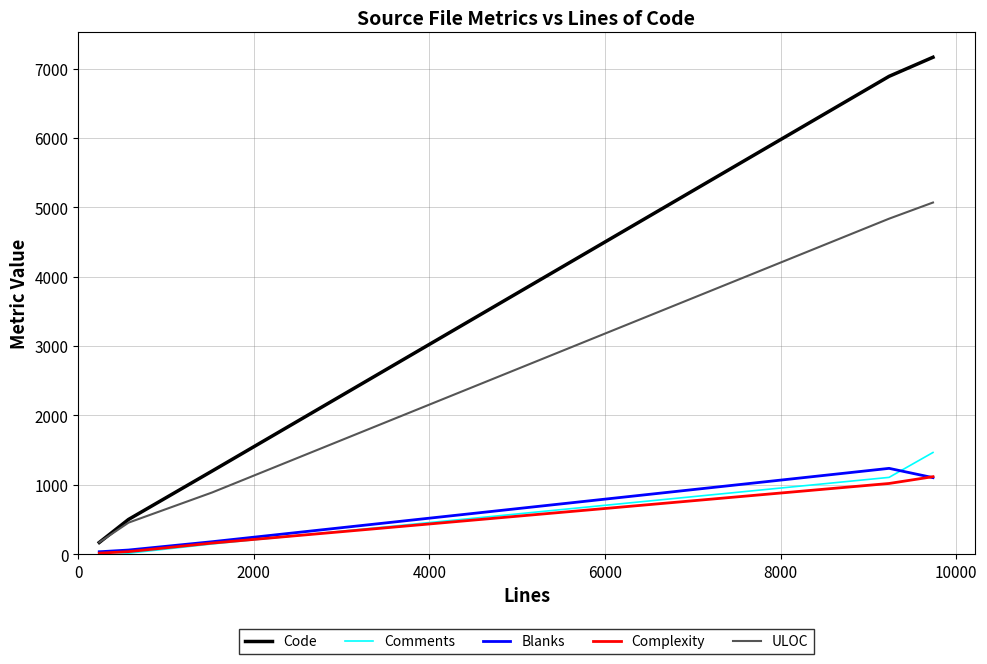

What are all the series names shown in the legend?

Code, Comments, Blanks, Complexity, ULOC